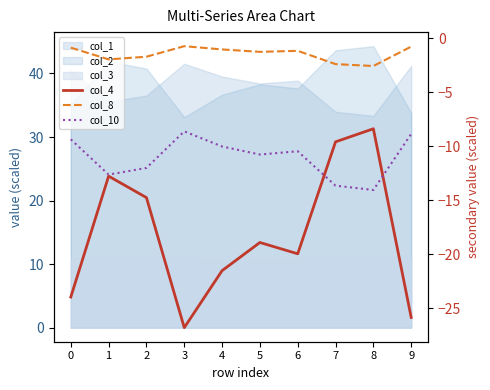

Does the chart have visible grid lines?

No